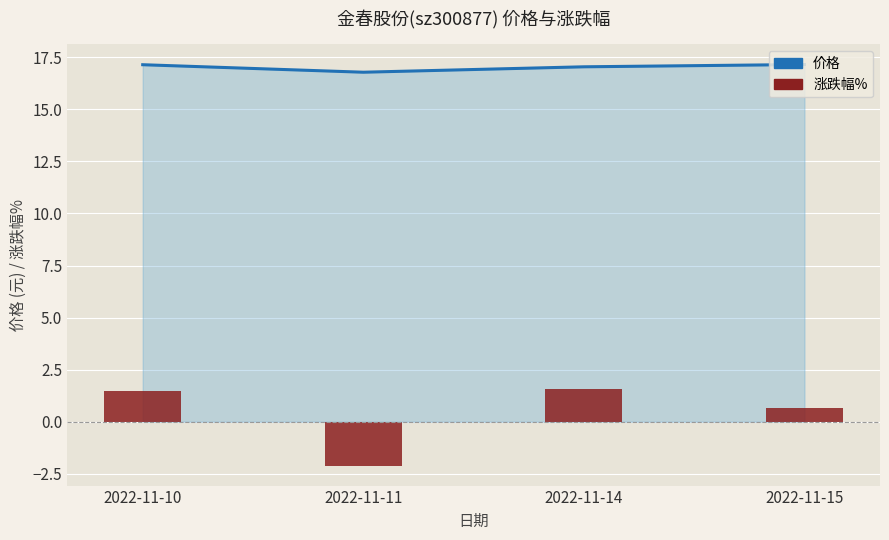

What is the difference between the highest and lowest values at 2022-11-11?

18.9